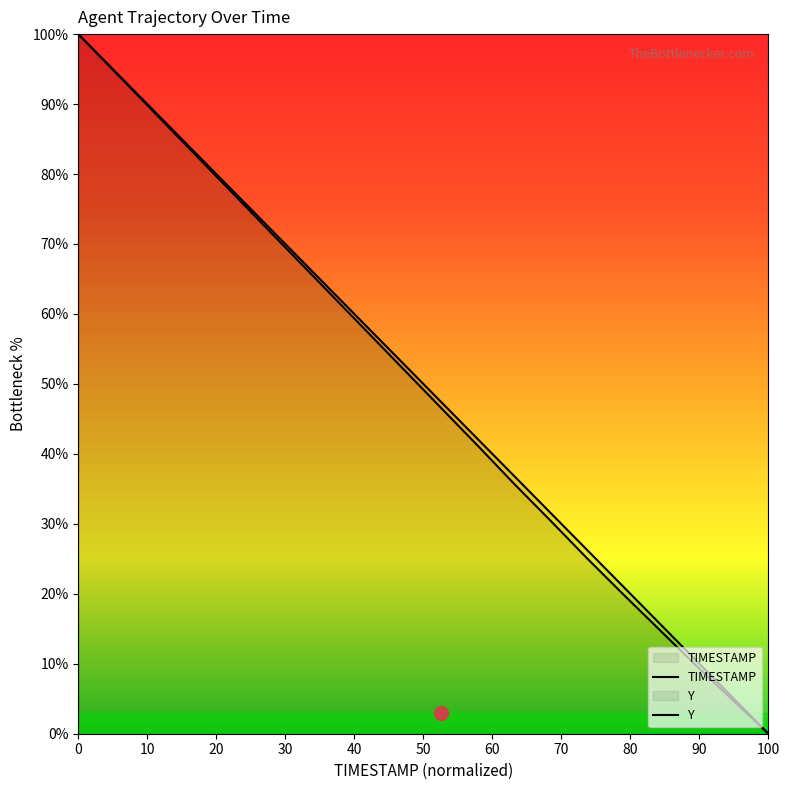

At how many categories does at least one series exceed 90?

2